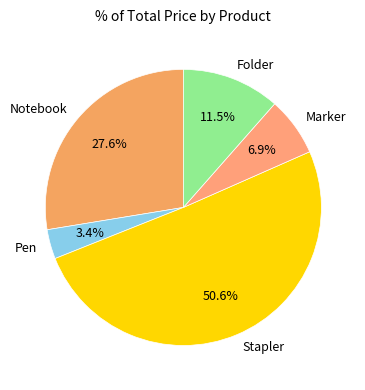

How much of the chart is everything except Stapler?

49.4%